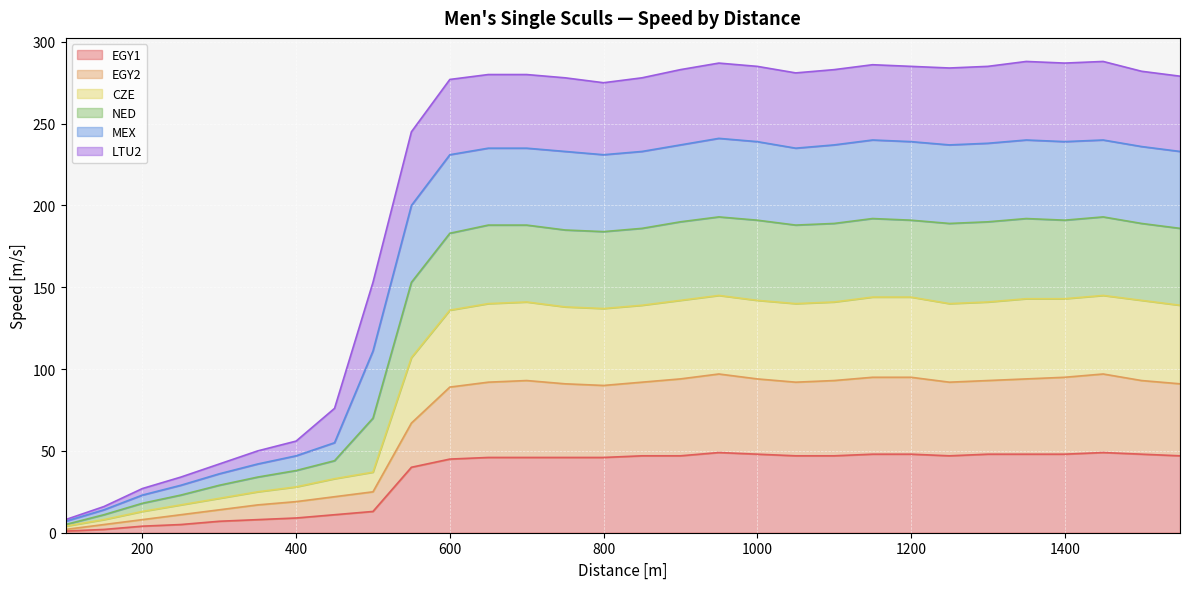

In EGY1, how many points are lower than both neighbors (excluding endpoints)?

1